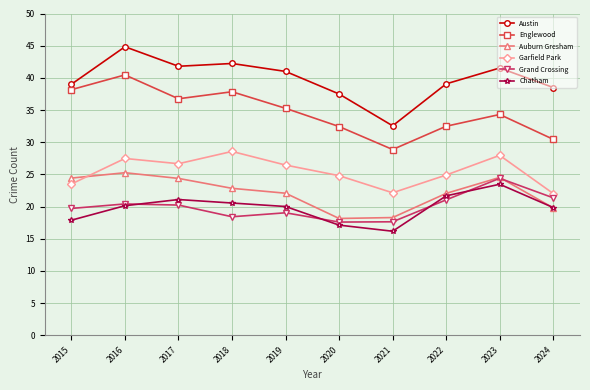

At 2020, list the series in order from smallest to largest.

Chatham, Grand Crossing, Auburn Gresham, Garfield Park, Englewood, Austin